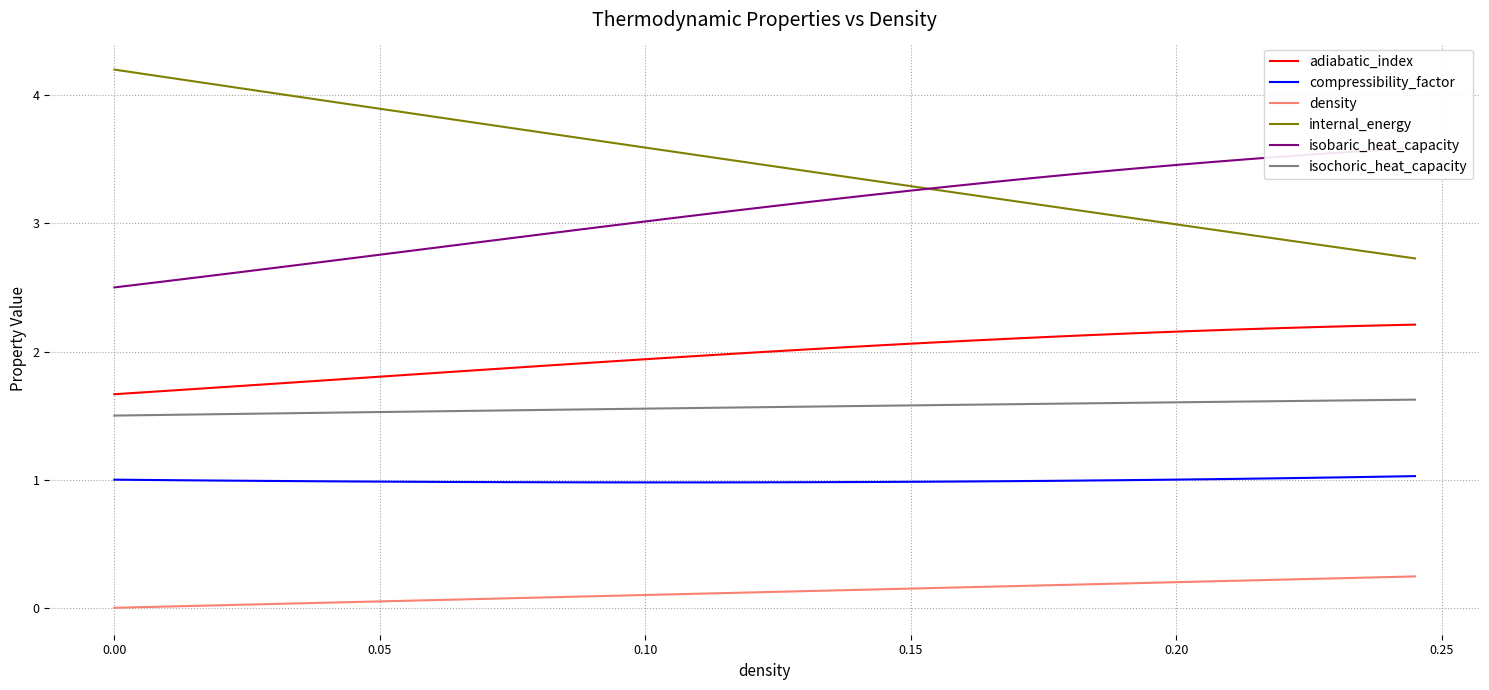

List the series in order of their peak value, highest first.

internal_energy, isobaric_heat_capacity, adiabatic_index, isochoric_heat_capacity, compressibility_factor, density